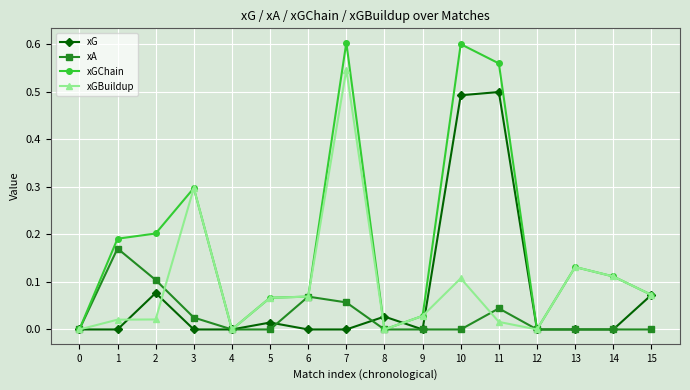

What is the spread (max minus min) of values at 3?

0.3